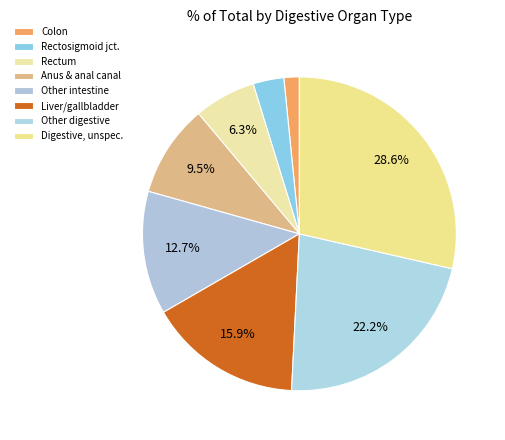

How many slices are in this pie chart?

8